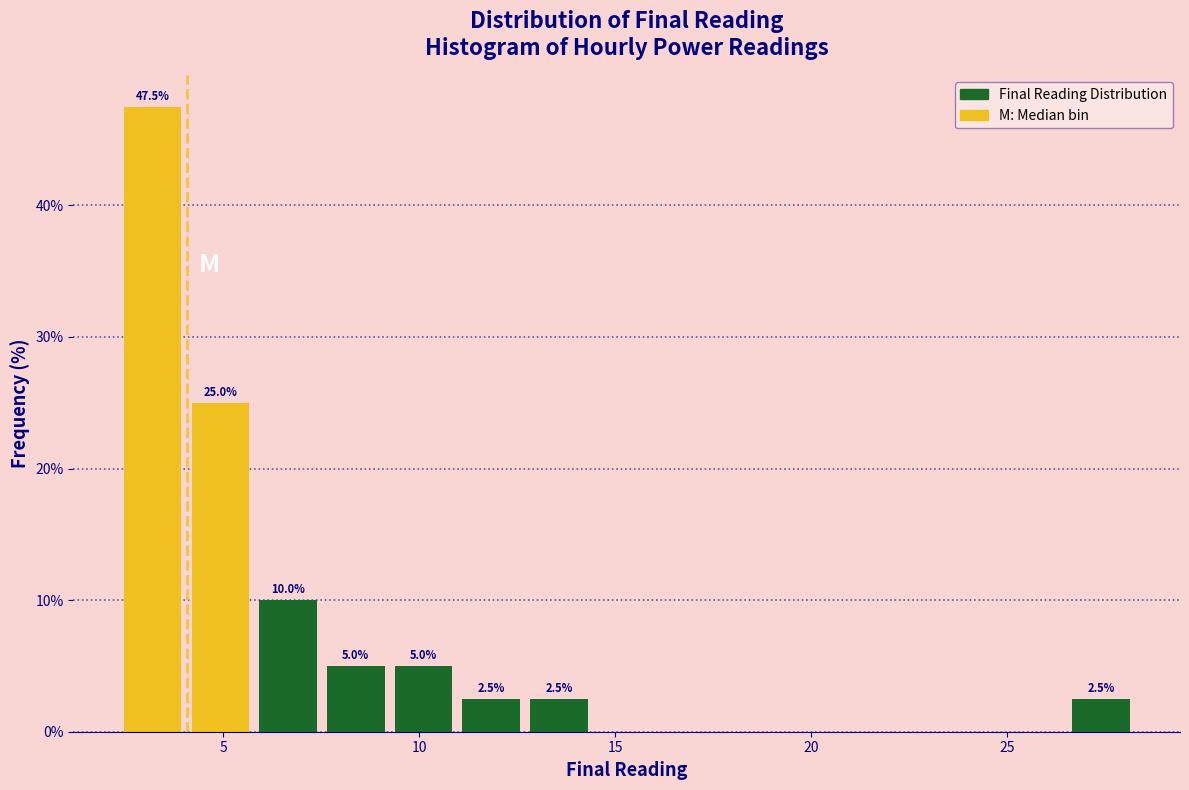

Around what value on the x-axis is the tallest bar? Give the approximate position of its centre, as read against the axis.

3.0